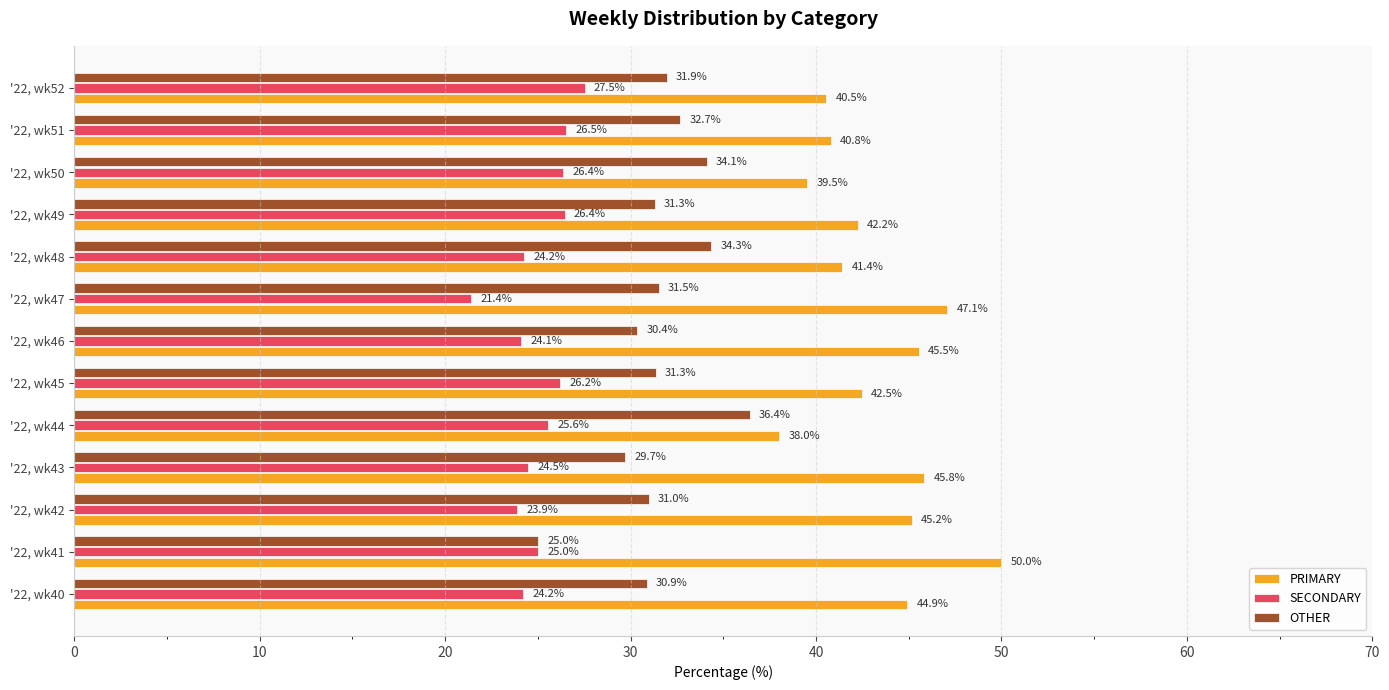

How many data points in OTHER are above 31?

8